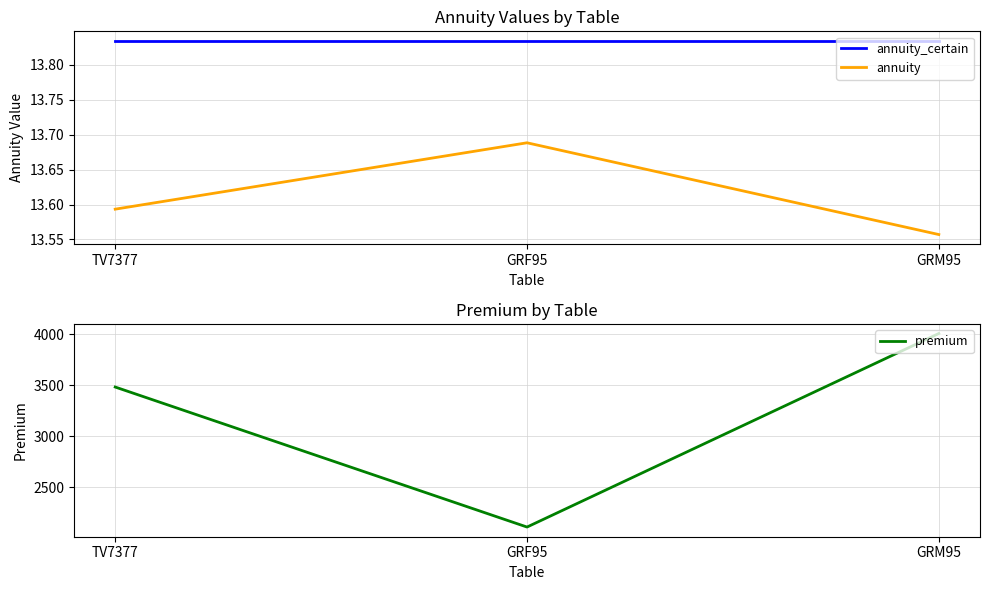

Where does the premium series first go above 3481?

TV7377